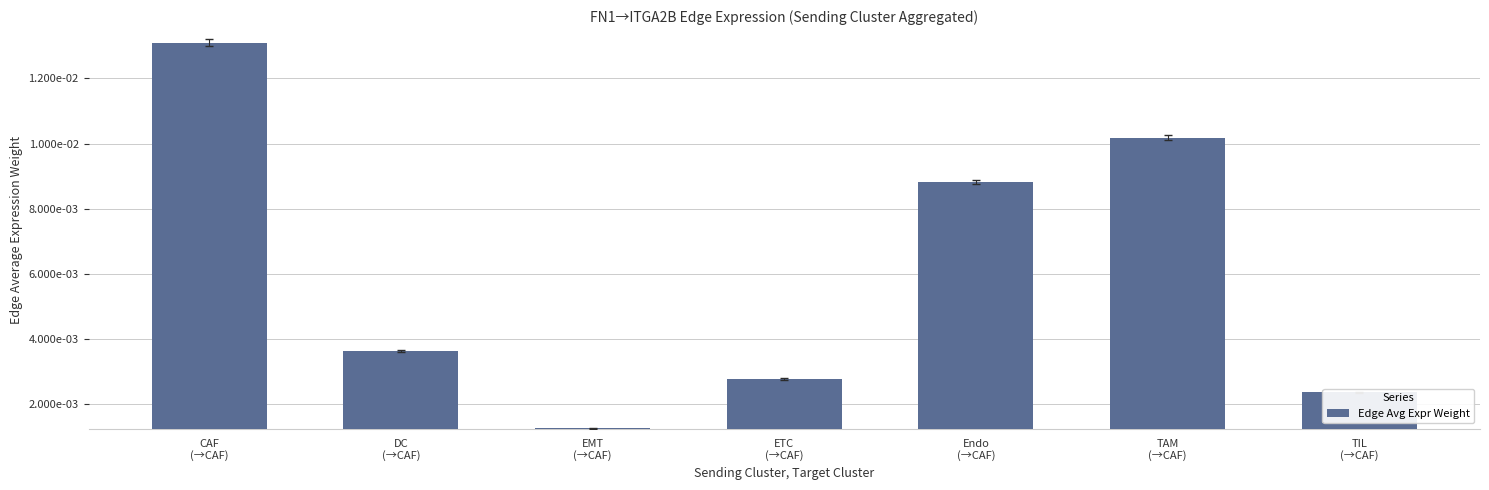

How many categories are shown in the chart?

7